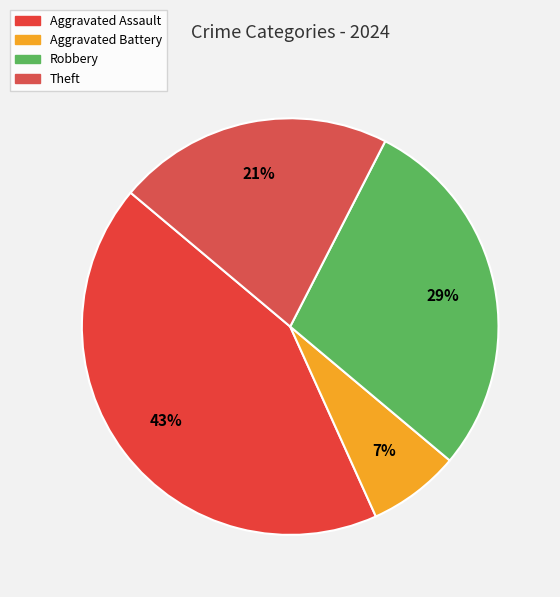

To the nearest percent, what is the difference between the largest and smallest slice percentages?

36%